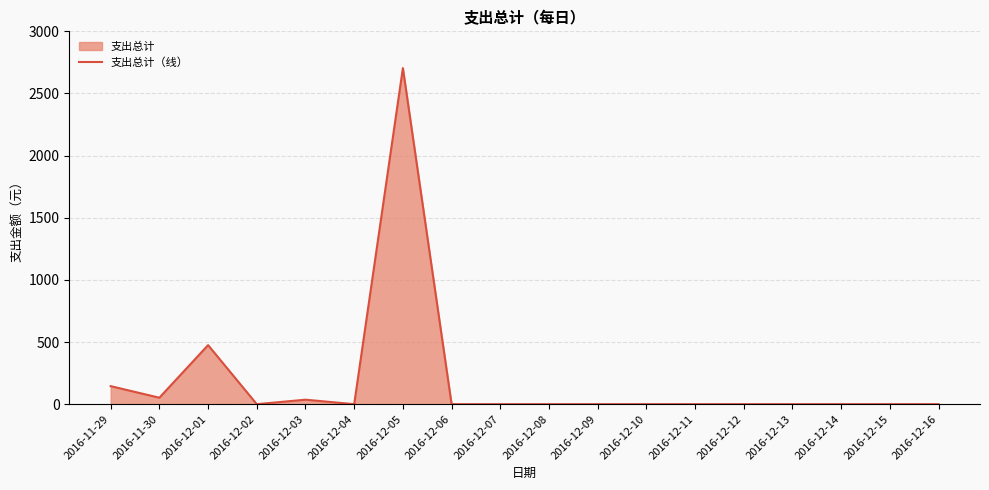

Reading right to left, extract all data points from this chart.

0	0	0	0	0	0	0	0	0	0	0	2704	0	36	0	475	52	145